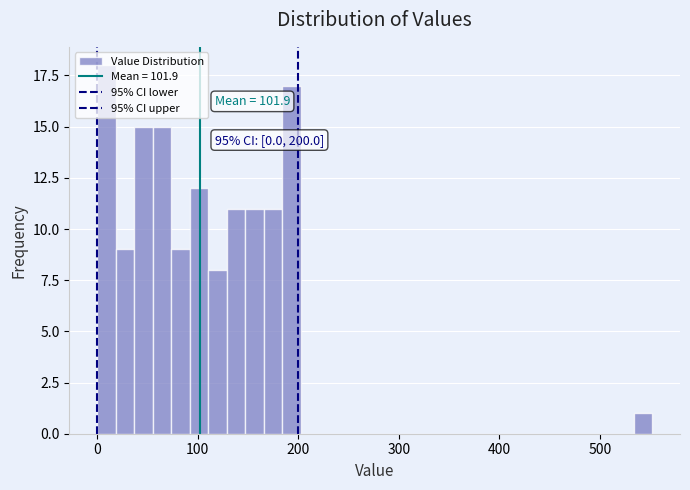

Read against the x-axis, roughly where is the centre of the tallest bar?

10